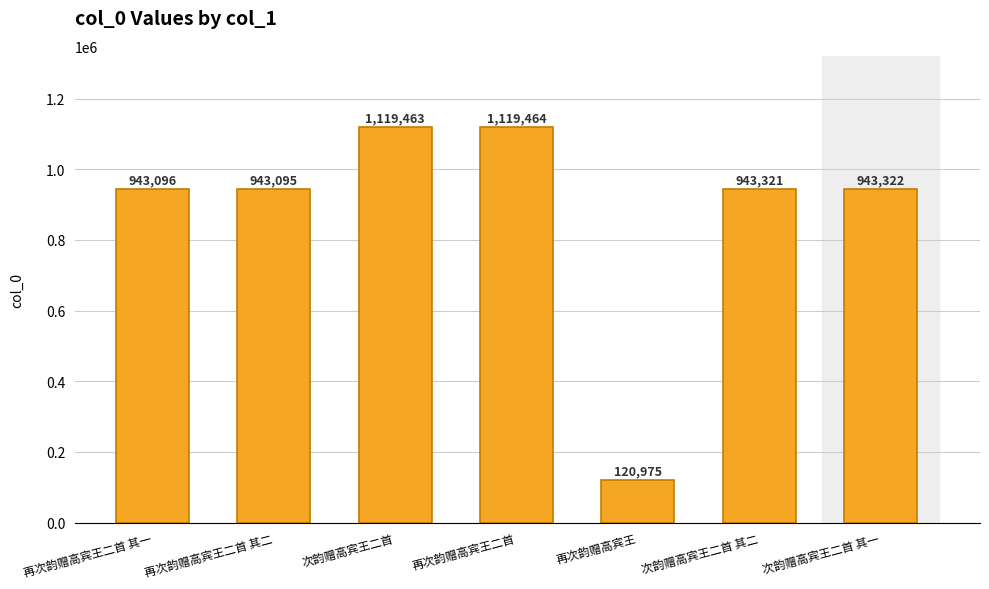

What is the ratio of the value at 再次韵赠高宾王二首 其一 to the value at 再次韵赠高宾王二首 其二?

1.0